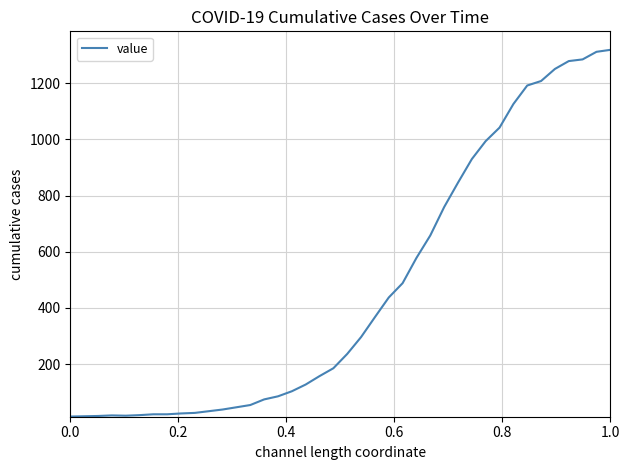

What is the greatest value displayed?

1319